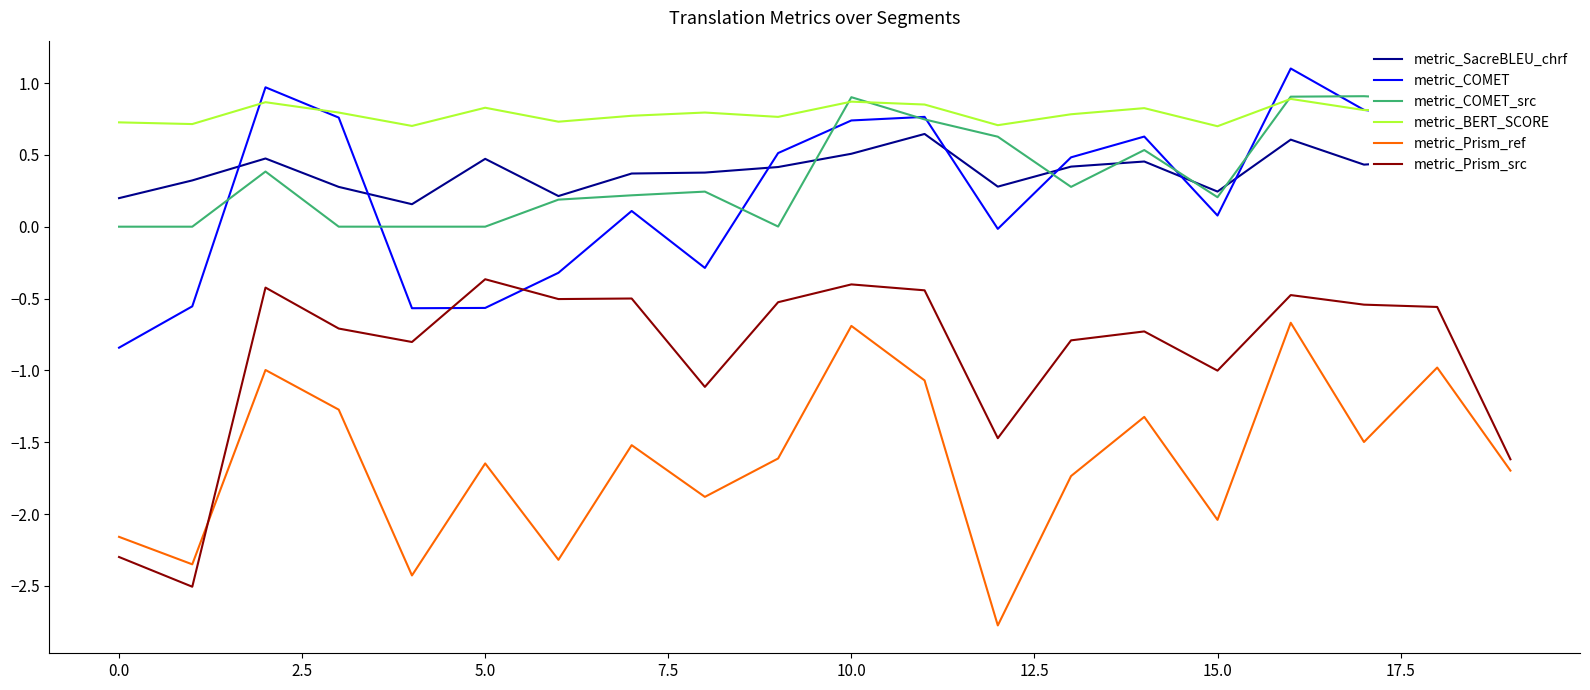

True or false: metric_Prism_src and metric_SacreBLEU_chrf cross at least once.

False